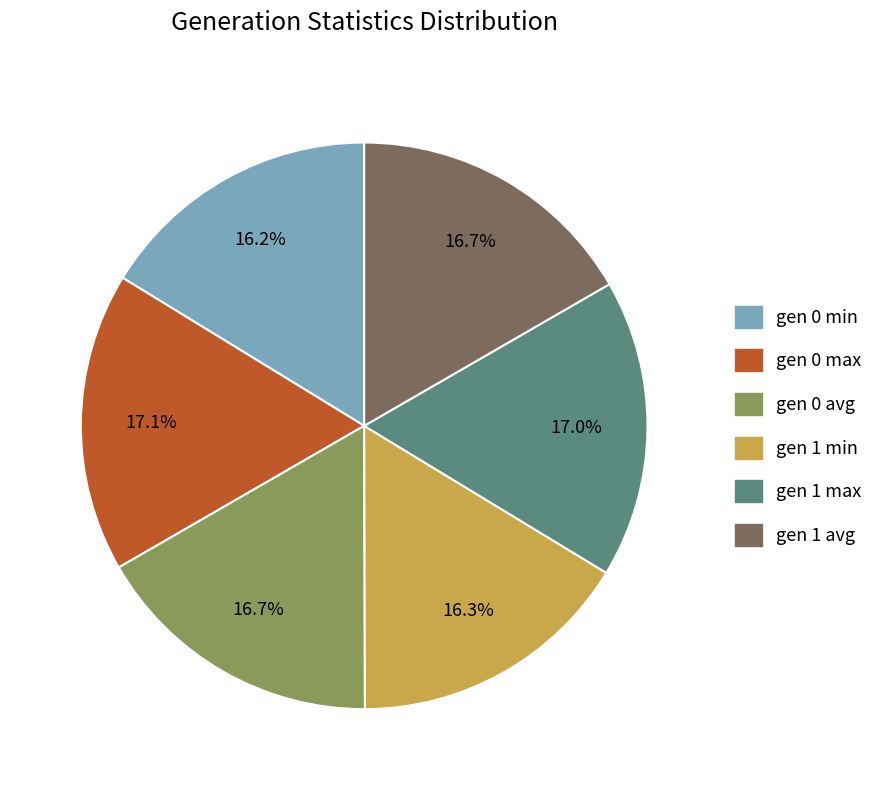

To the nearest percent, what portion does gen 1 min represent?

16%